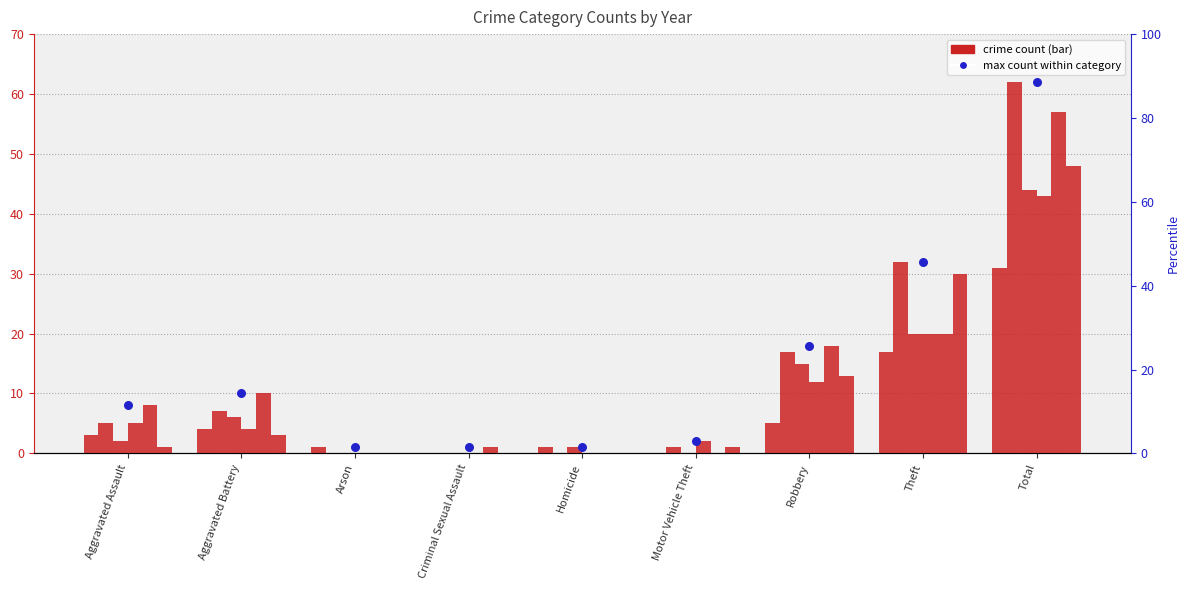

What is the ratio of the value at Robbery to the value at Aggravated Battery?

1.8